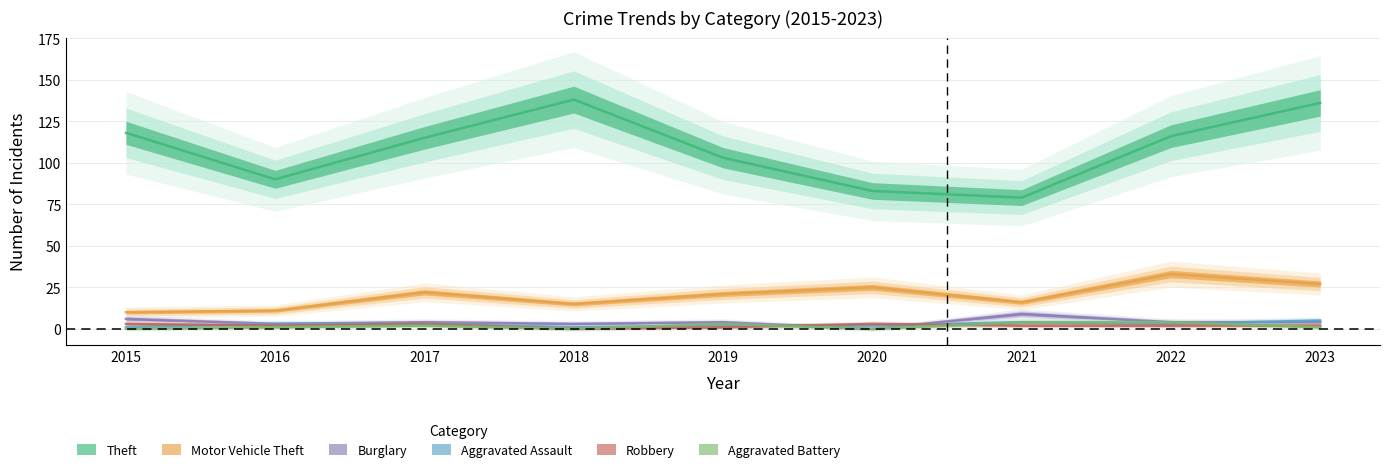

How many times do Aggravated Assault and Burglary cross each other?

3